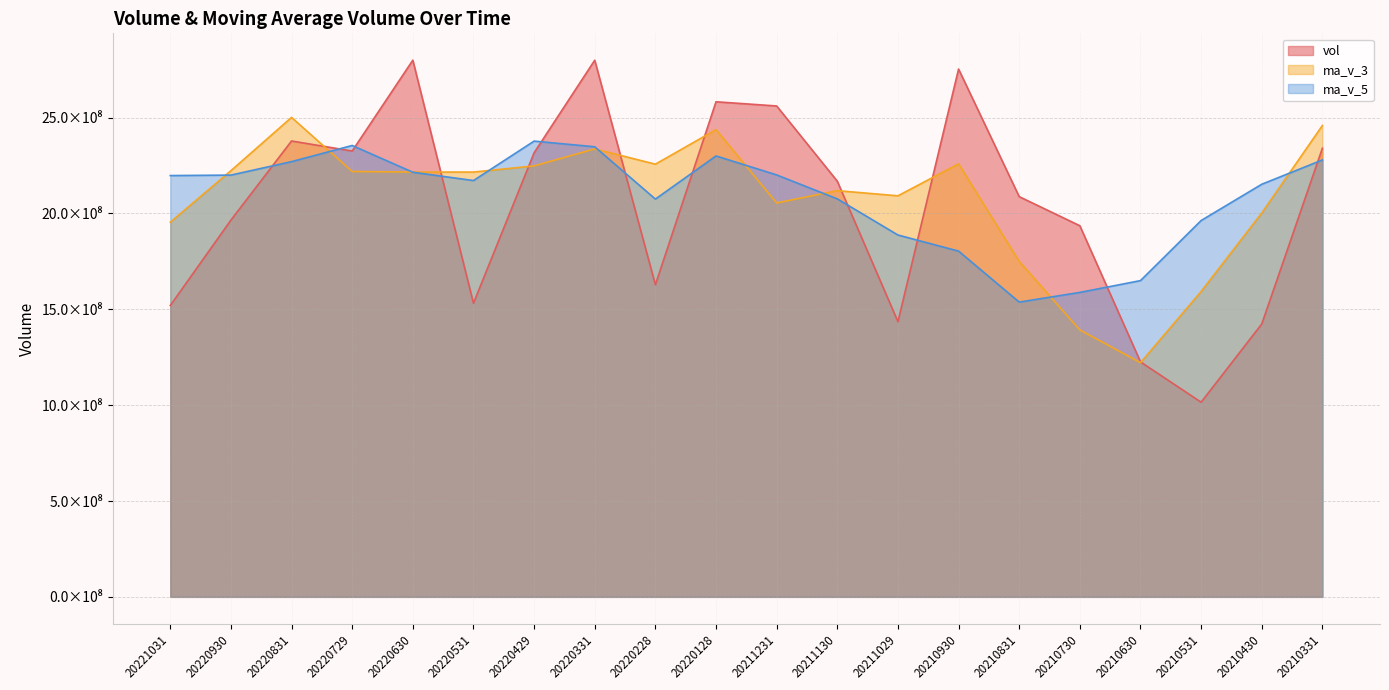

Between which two adjacent categories do ma_v_5 and vol first intersect?

20220930 and 20220831